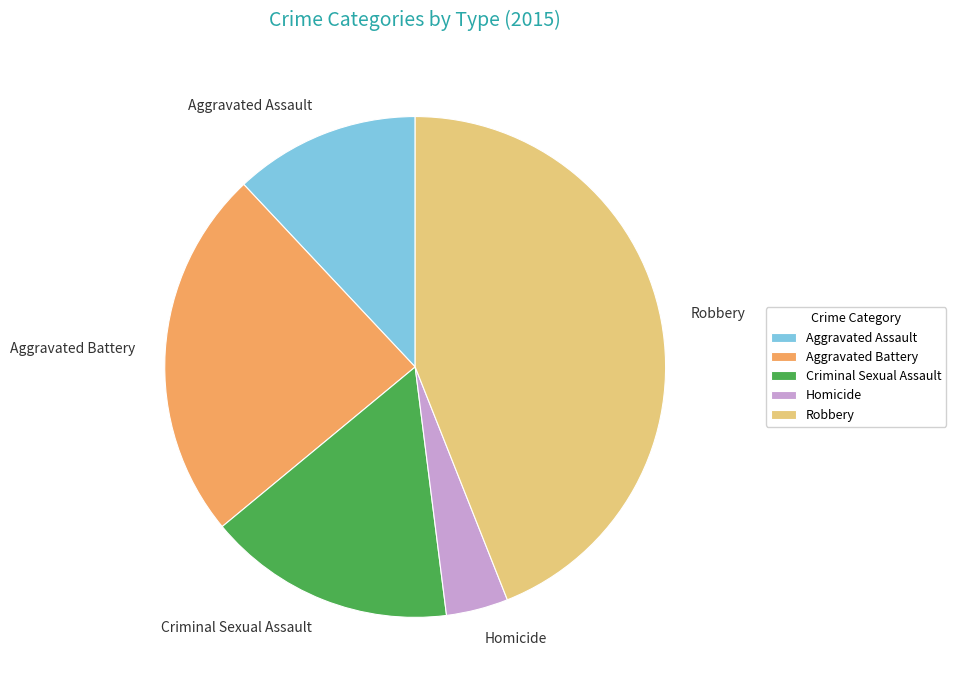

Approximately how many times larger is the value at Aggravated Assault compared to Aggravated Battery?

0.5